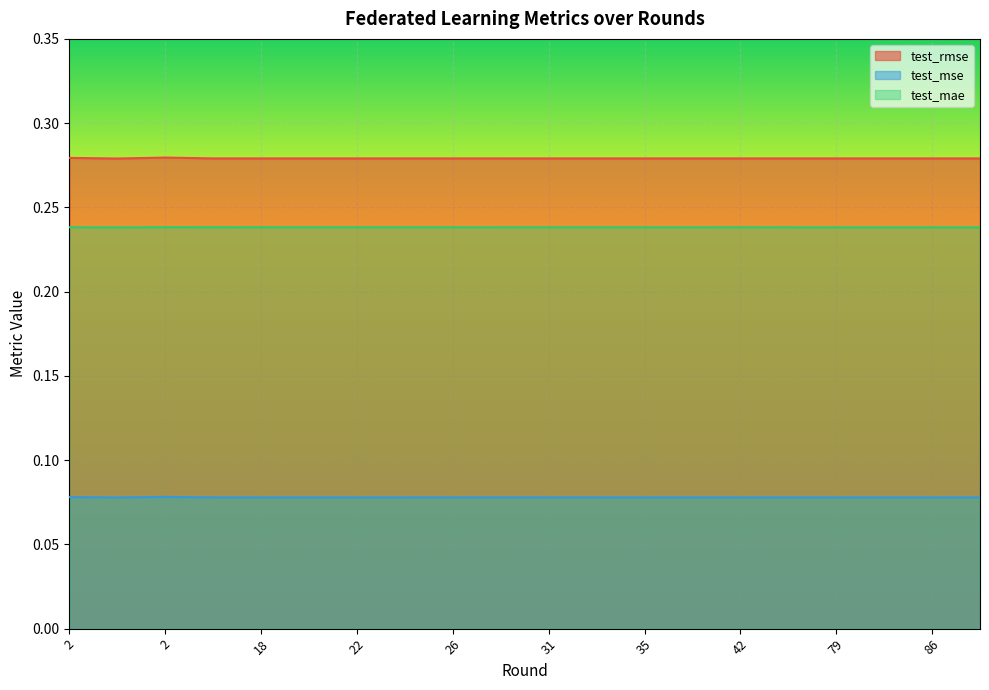

What is the minimum value for test_rmse?

0.3